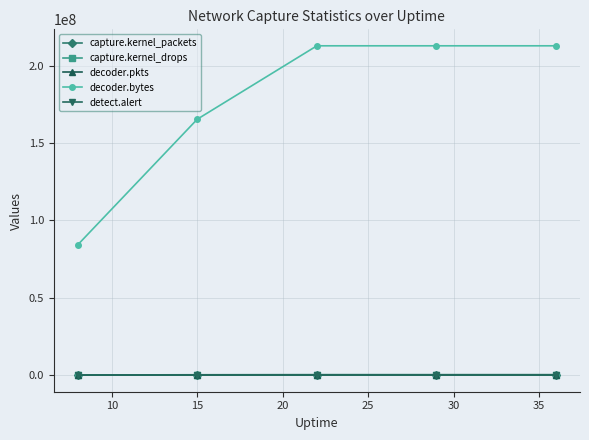

At how many categories does at least one series exceed 51154259?

5